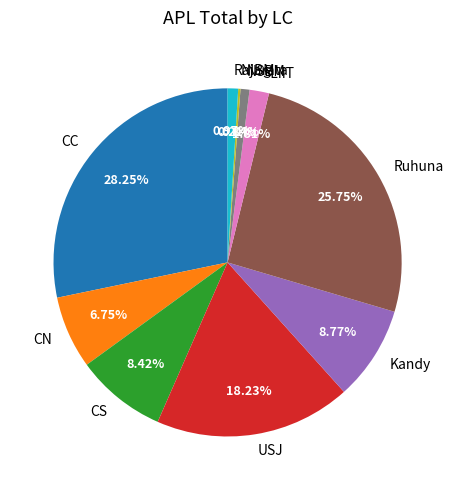

Is Ruhuna the majority of the pie?

No